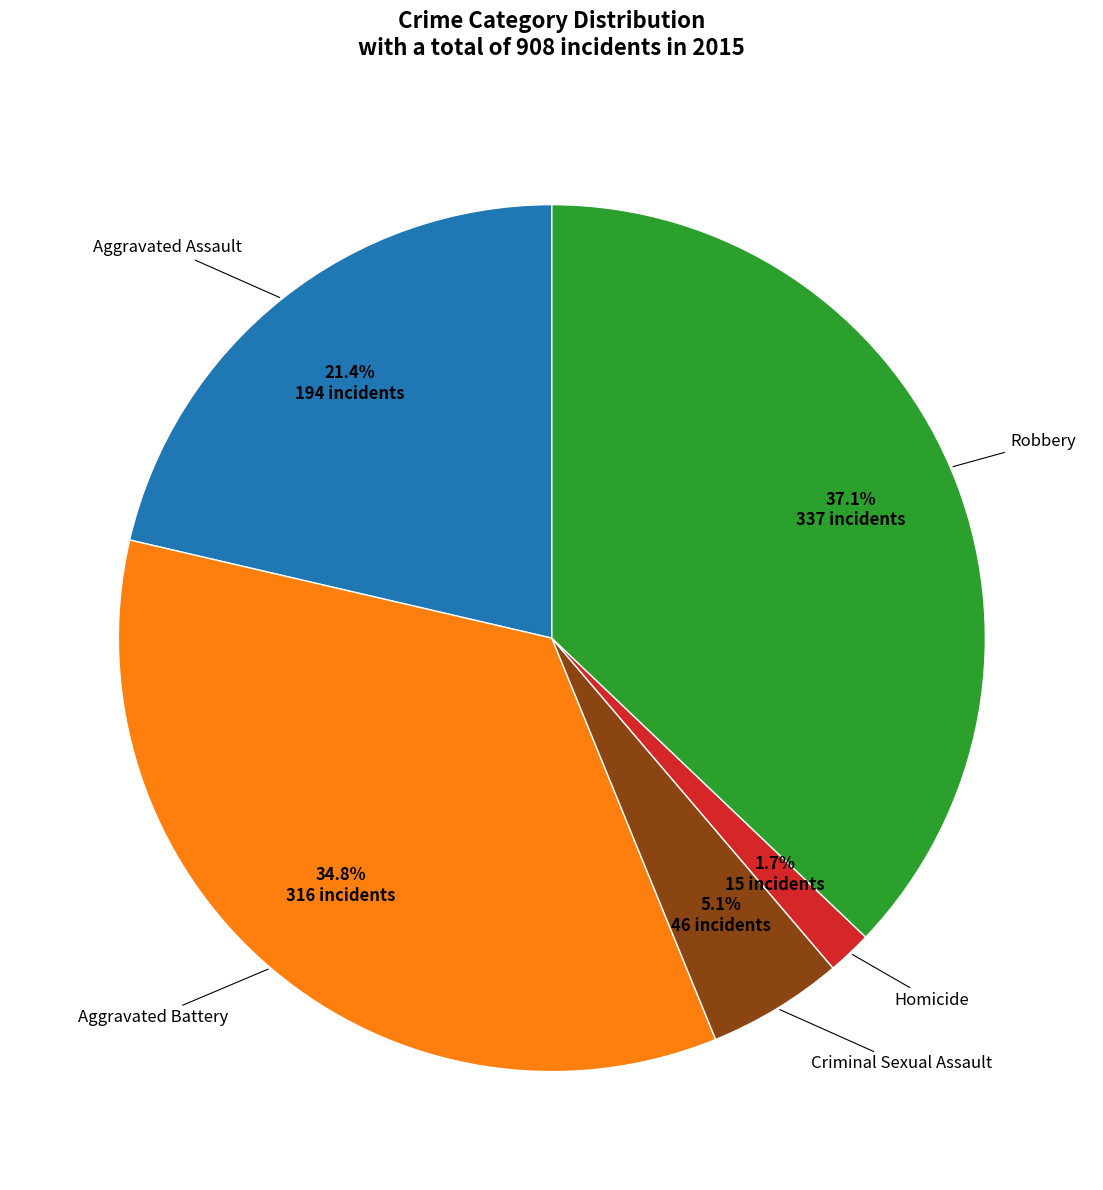

Is there any slice that represents more than half of the pie?

No